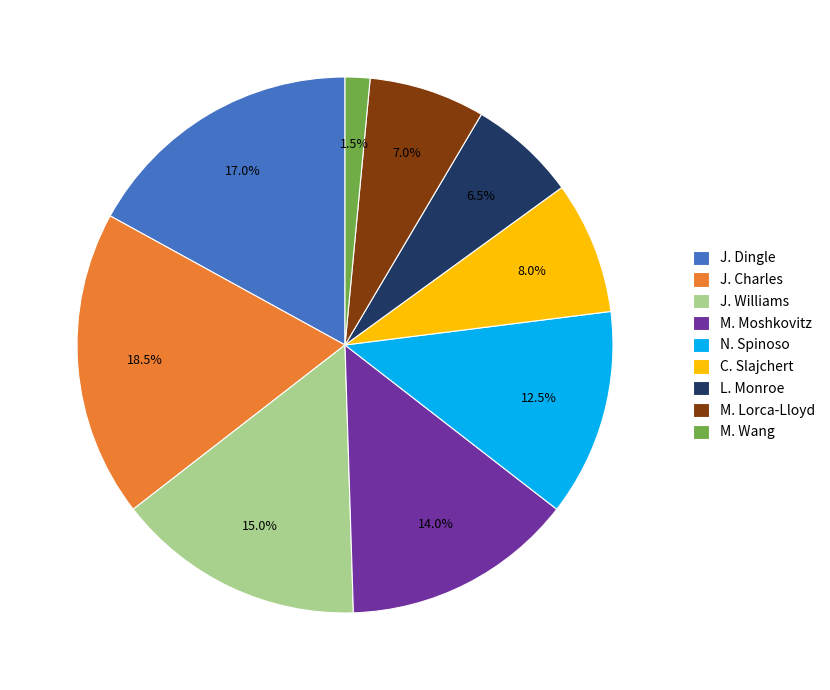

How many segments does this pie chart have?

9